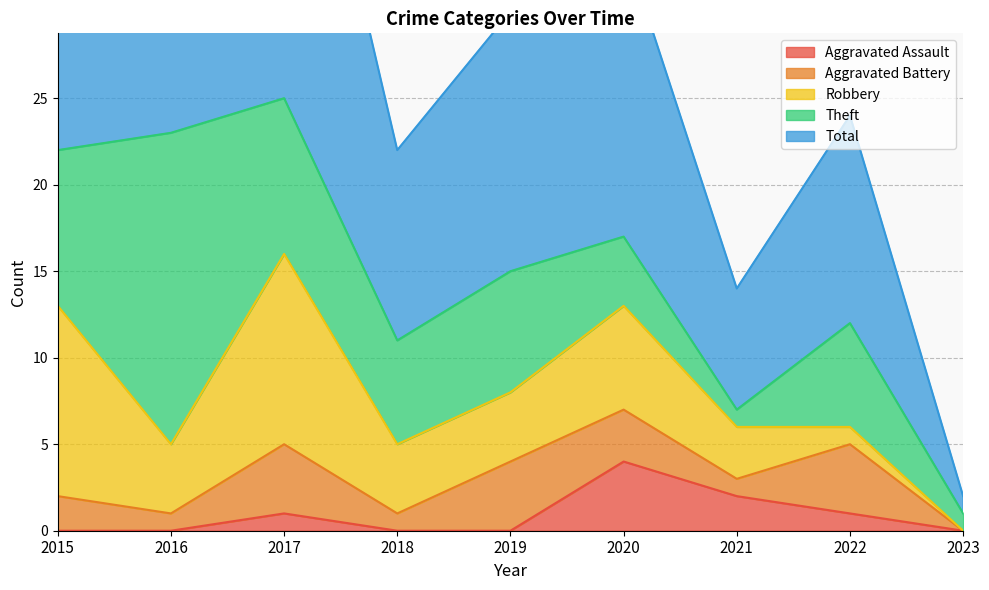

Does the chart display data point markers on the line(s)?

No